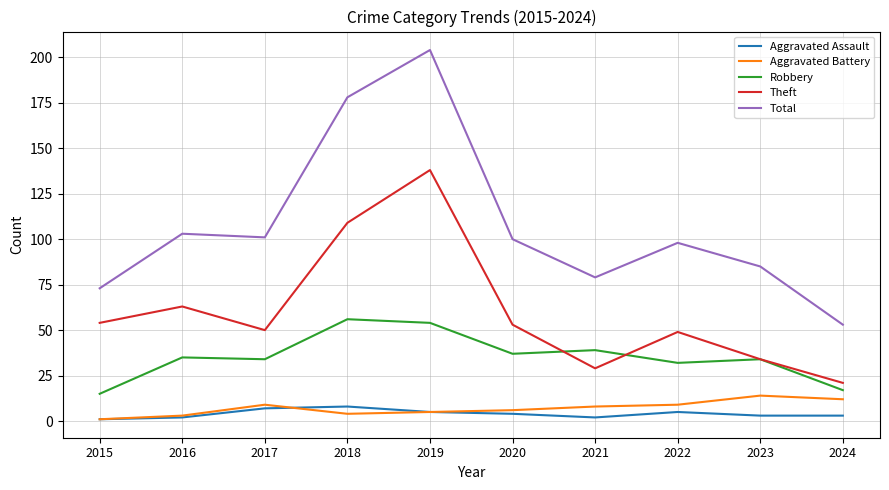

The value of Aggravated Battery at 2021 is 8. True or false?

True